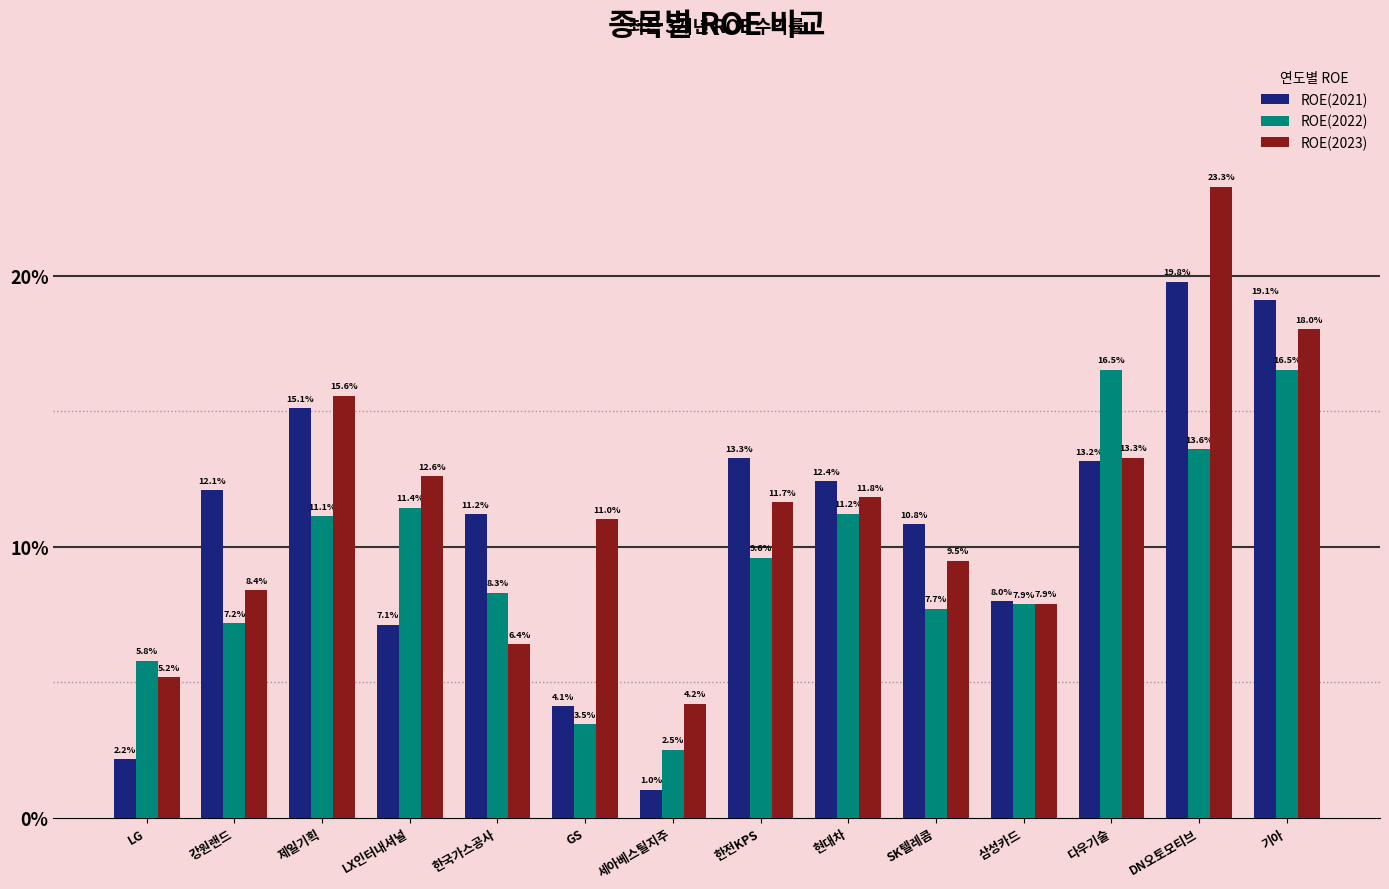

Are the bars horizontal?

No